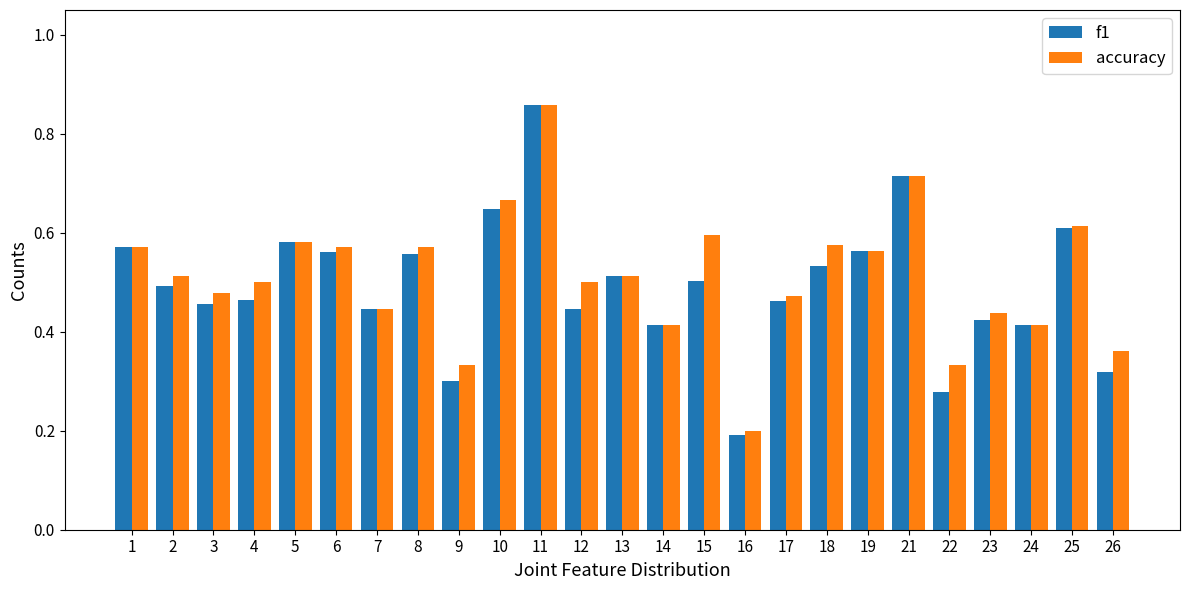

The value of accuracy at 21 is 0.3. True or false?

False